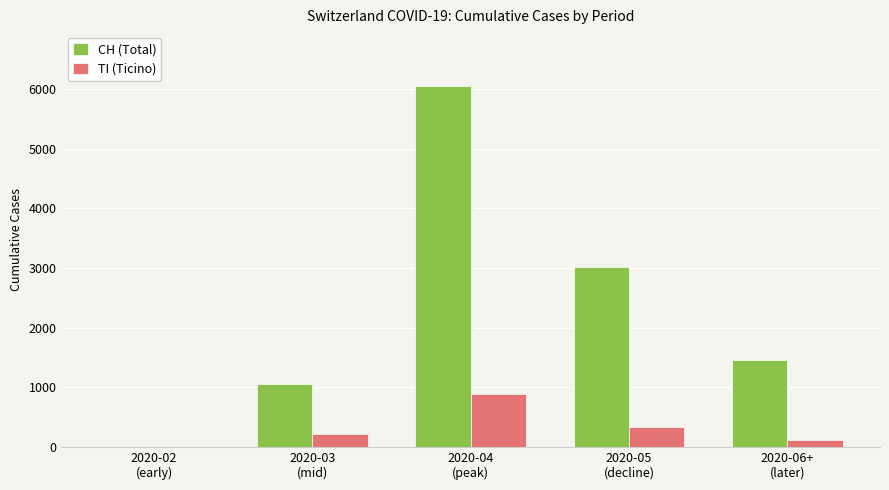

What is the maximum value for TI (Ticino)?

890